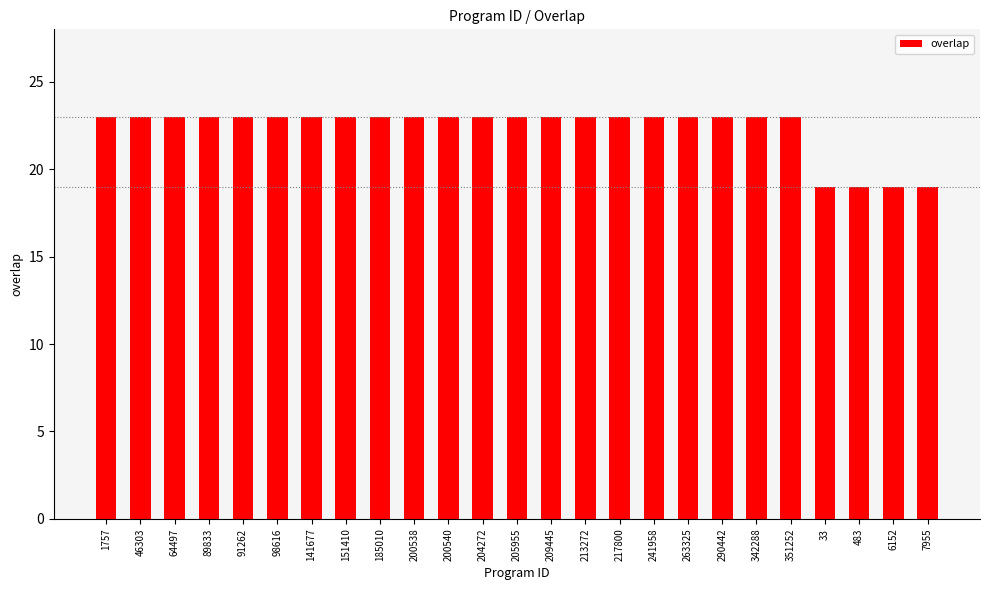

Between 217800 and 6152, which is larger?

217800